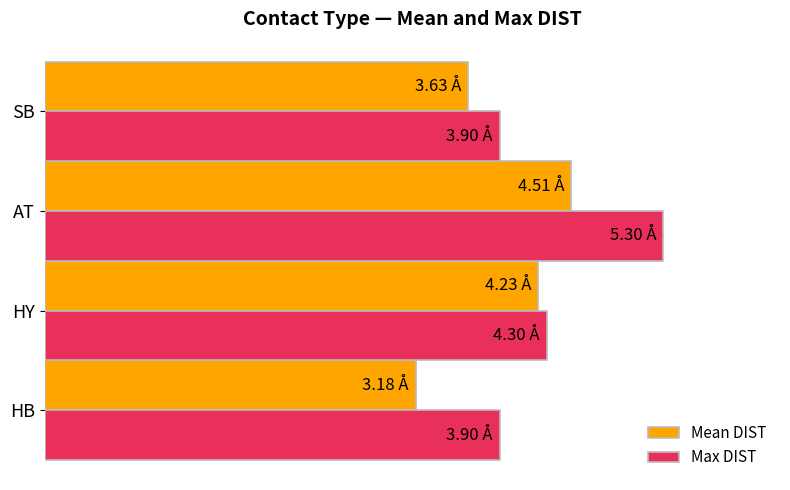

What are all the series names shown in the legend?

Mean DIST, Max DIST